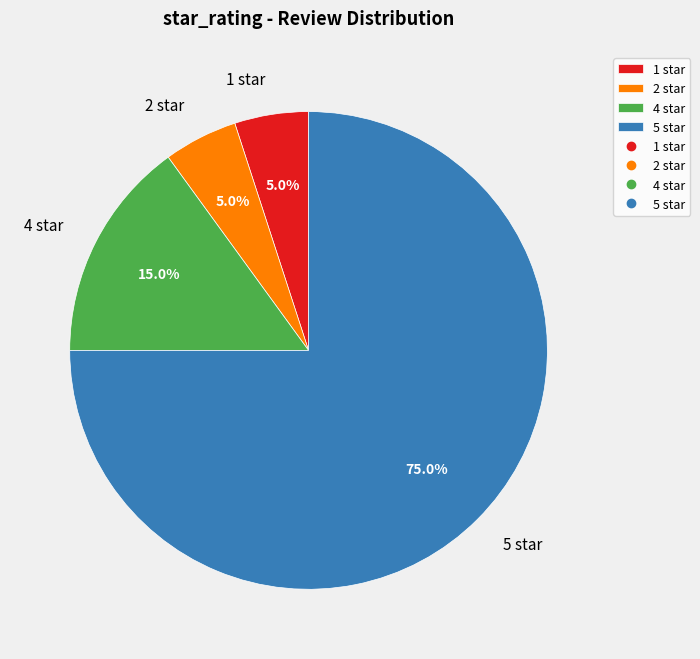

To the nearest percent, what is the difference between the 5 star and 1 star slice percentages?

70%